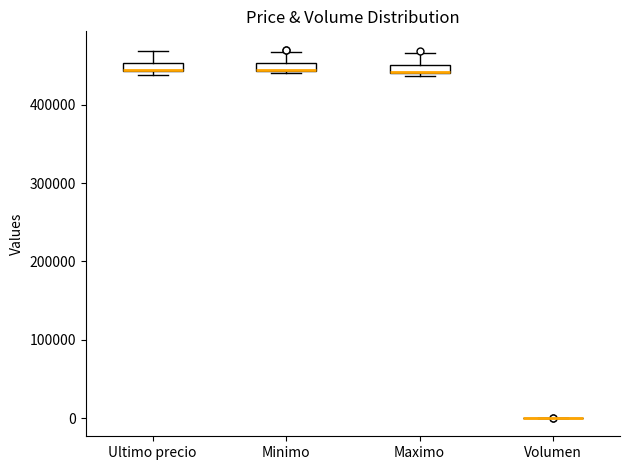

Where does the upper whisker of the box for Maximo end on the y-axis? The values are not printed on the chart, so give them approximately, as read against the axis.

470000